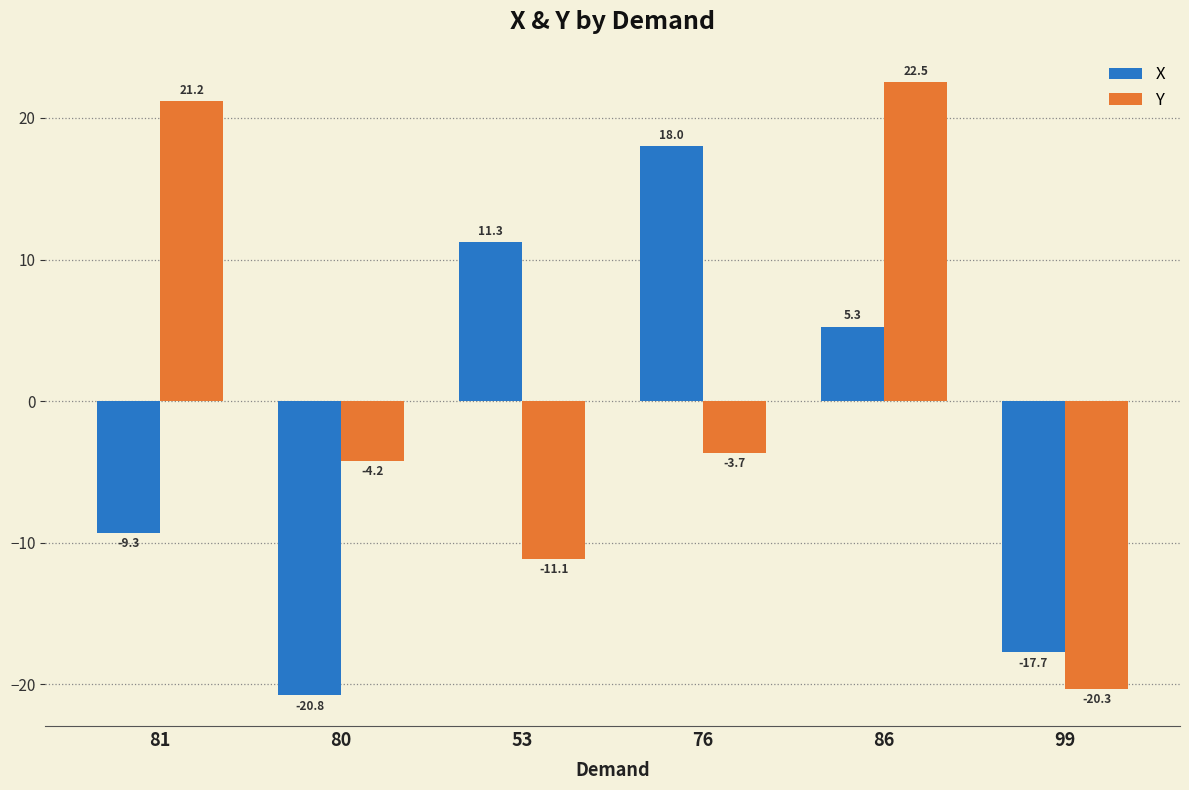

True or false: Y has a value of -11.1 at 53.

True